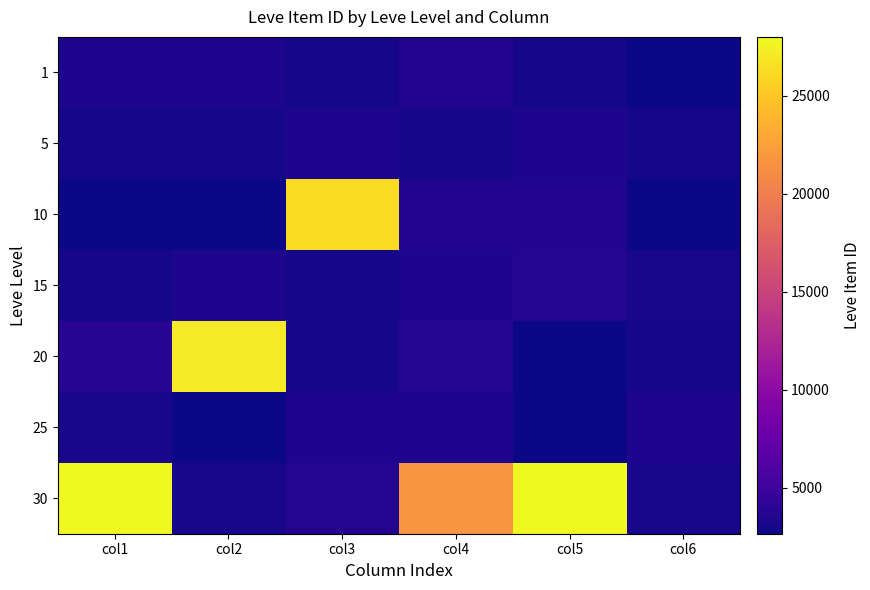

At which category is the sum across all series the highest?

col5